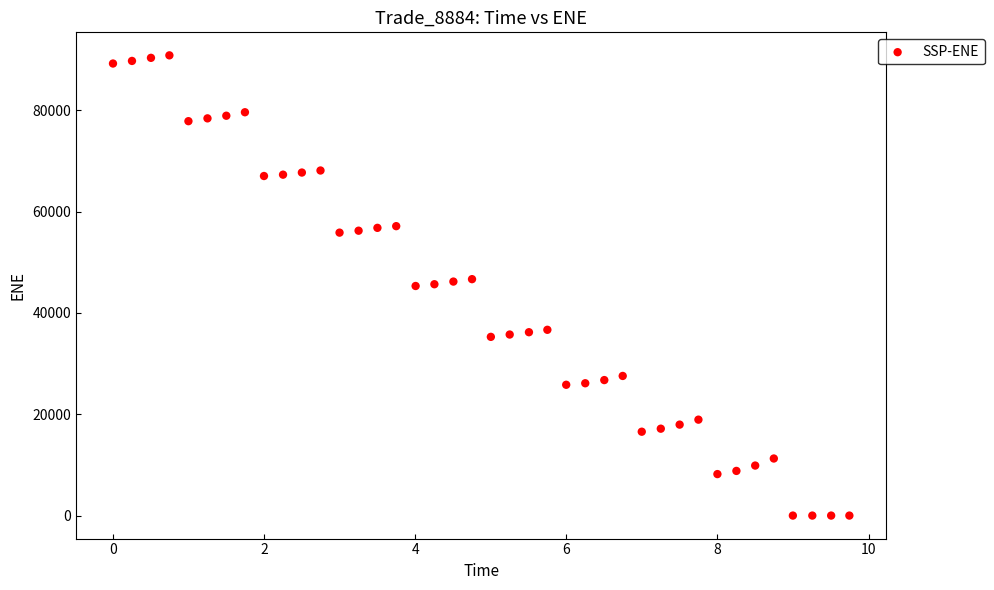

What is the range of X values (max minus min)?

9.7